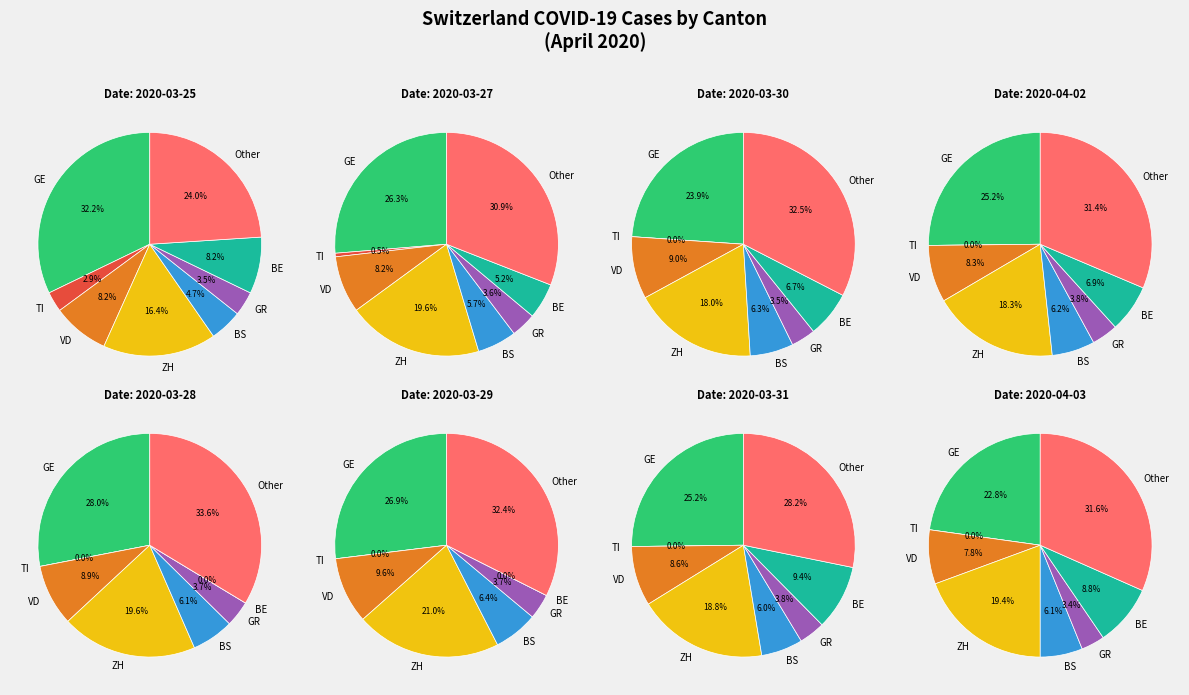

Does any single category account for the majority?

No